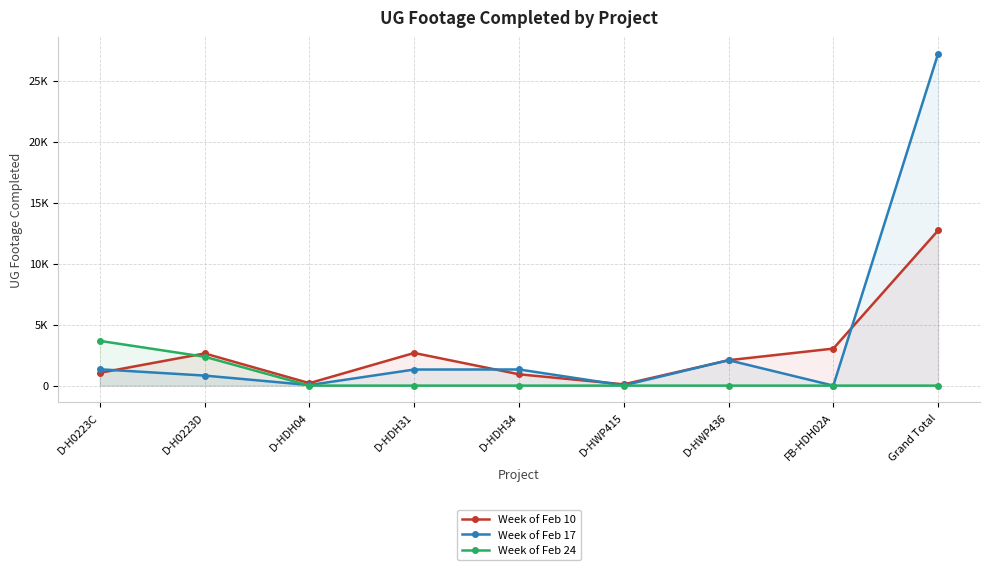

What is the difference between the Week of Feb 17 values at D-HDH31 and Grand Total?

25892